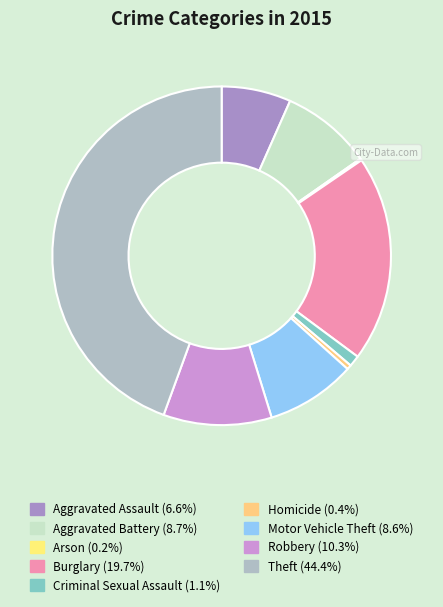

How many slices are in this pie chart?

9